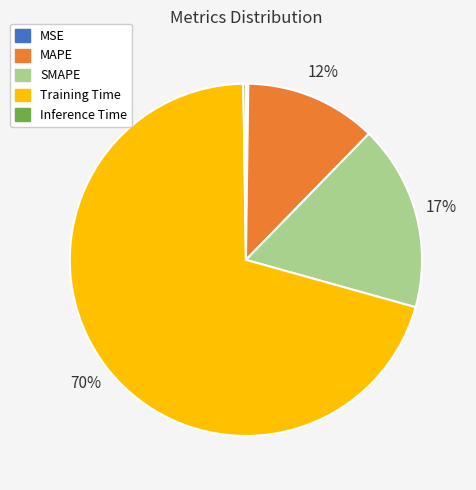

Which slice is the largest?

Training Time